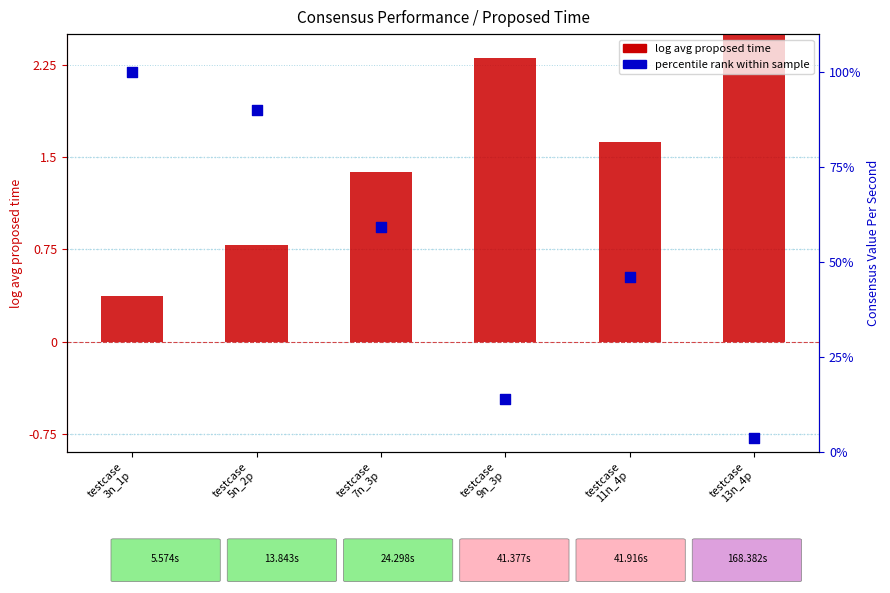

At how many categories does at least one series exceed 15?

4